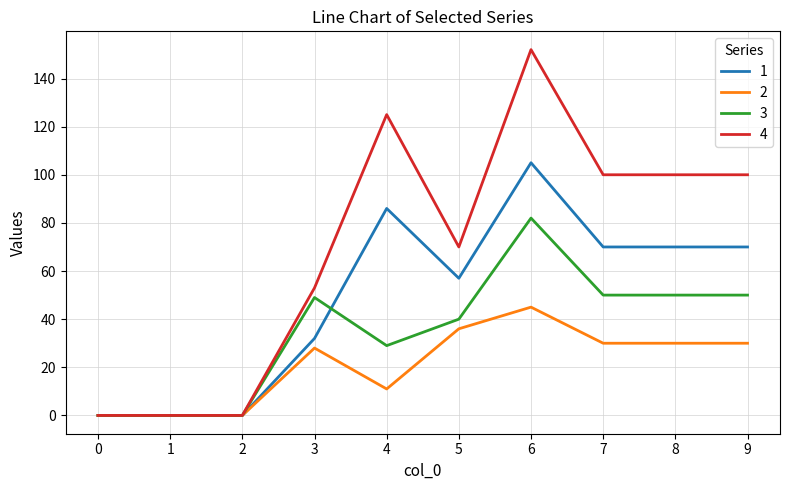

The value of 4 at 6 is 57. True or false?

False